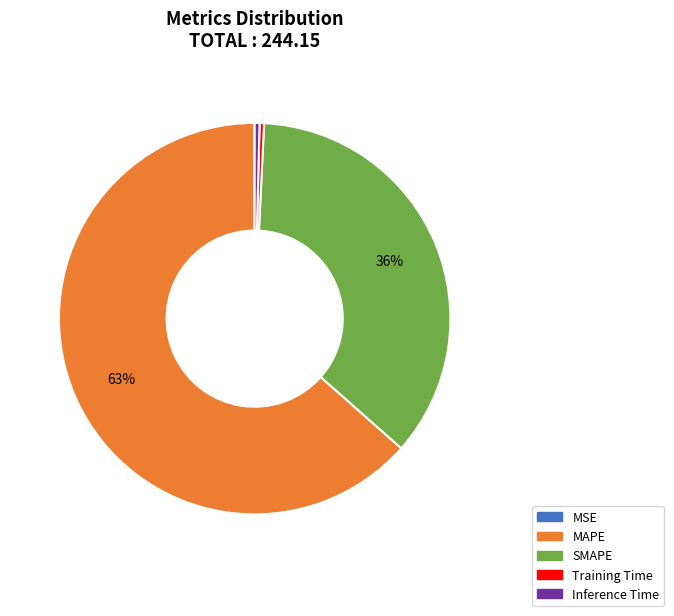

Between Training Time and MAPE, which is larger?

MAPE